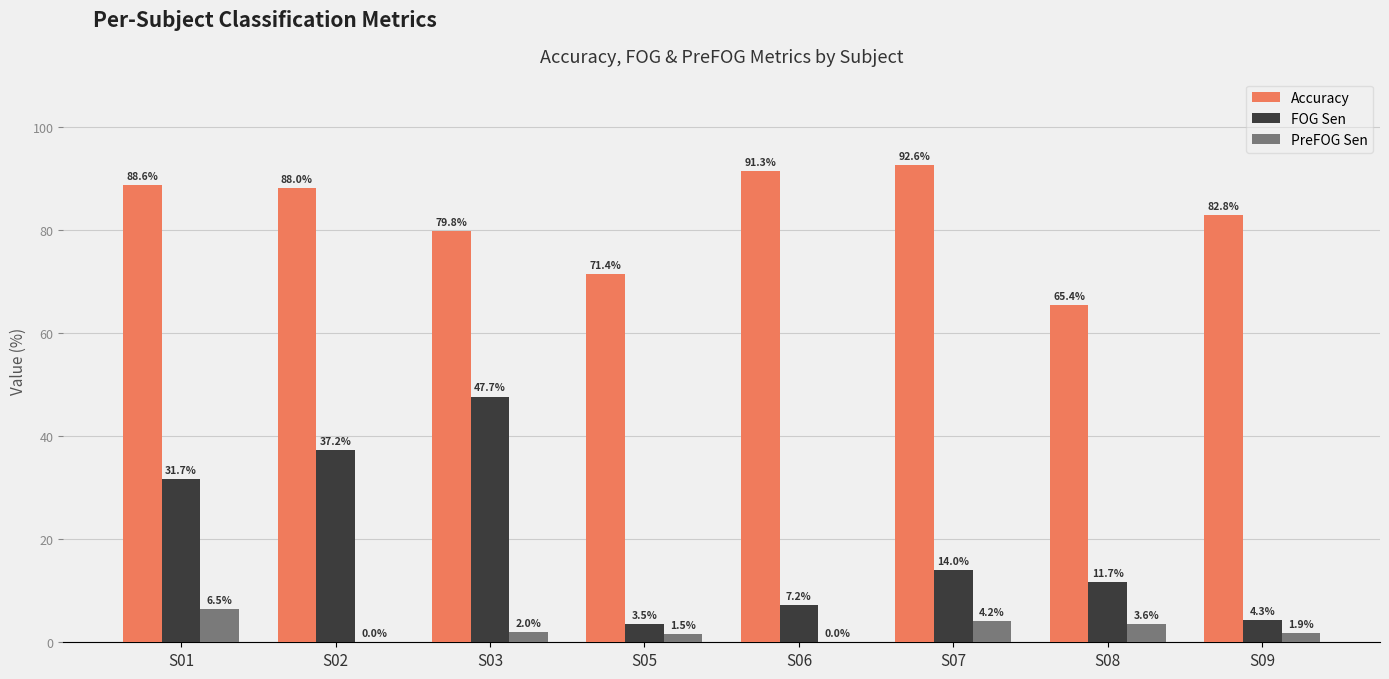

At which label is Accuracy closest to 78?

S03